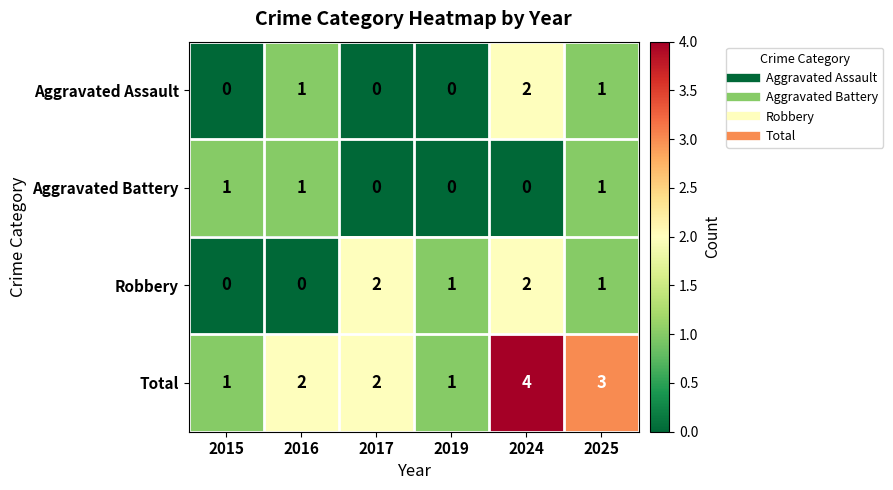

What is the total value across all series at 2024?

8